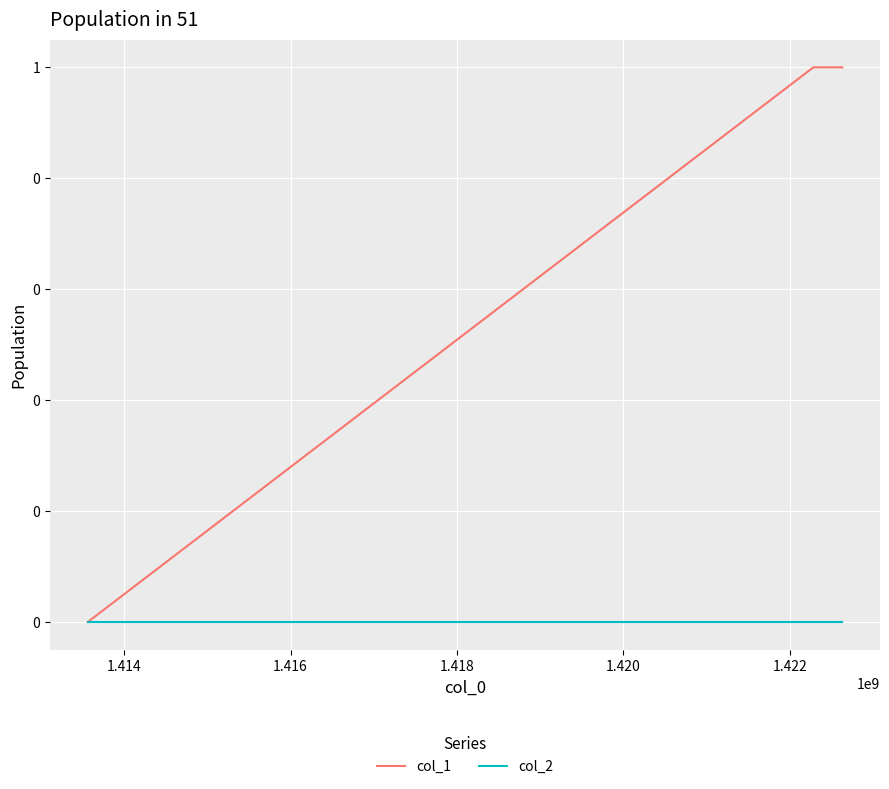

Rank the series by their average value, from lowest to highest.

col_2, col_1